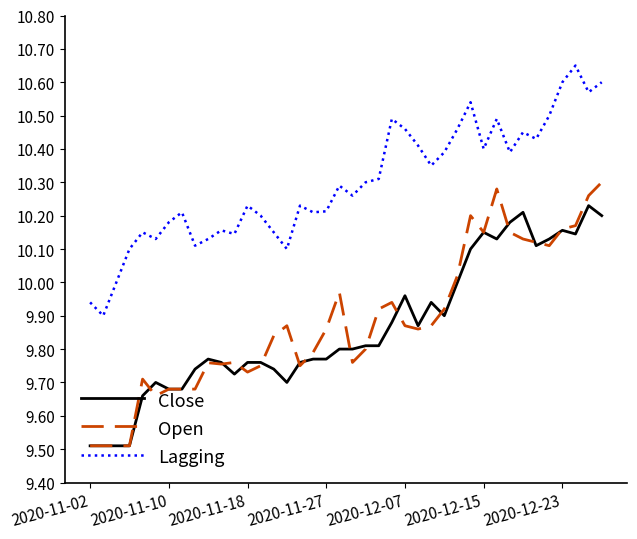

List the series in order of their peak value, highest first.

Lagging, Open, Close